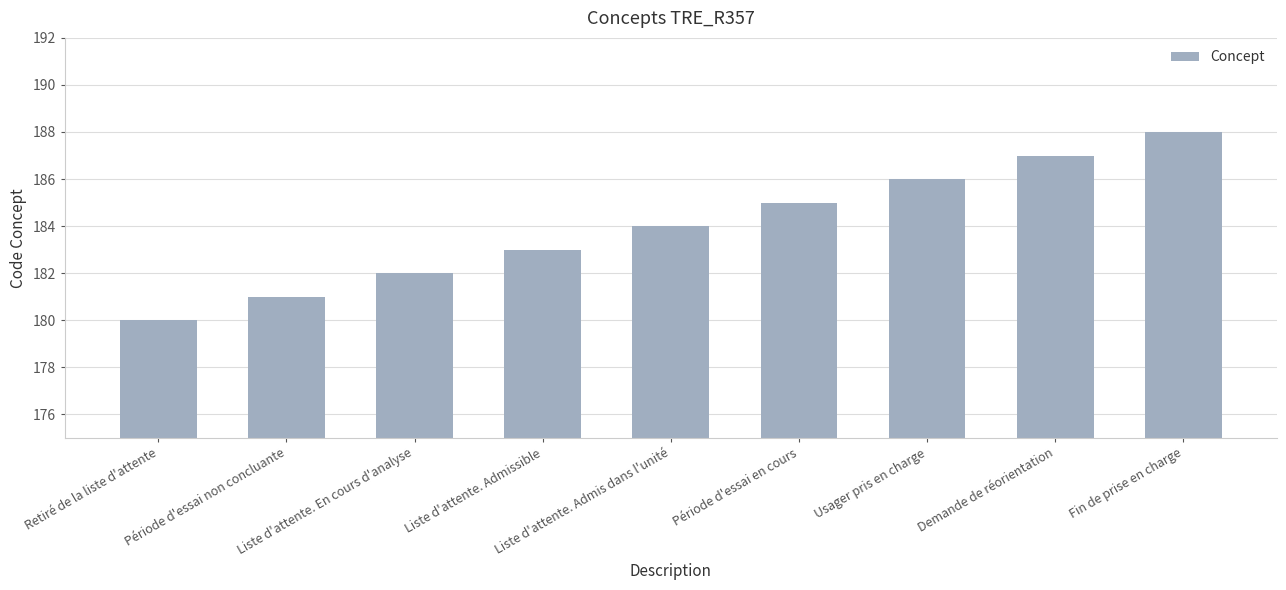

Approximately how many times larger is the value at Période d'essai en cours compared to Fin de prise en charge?

1.0